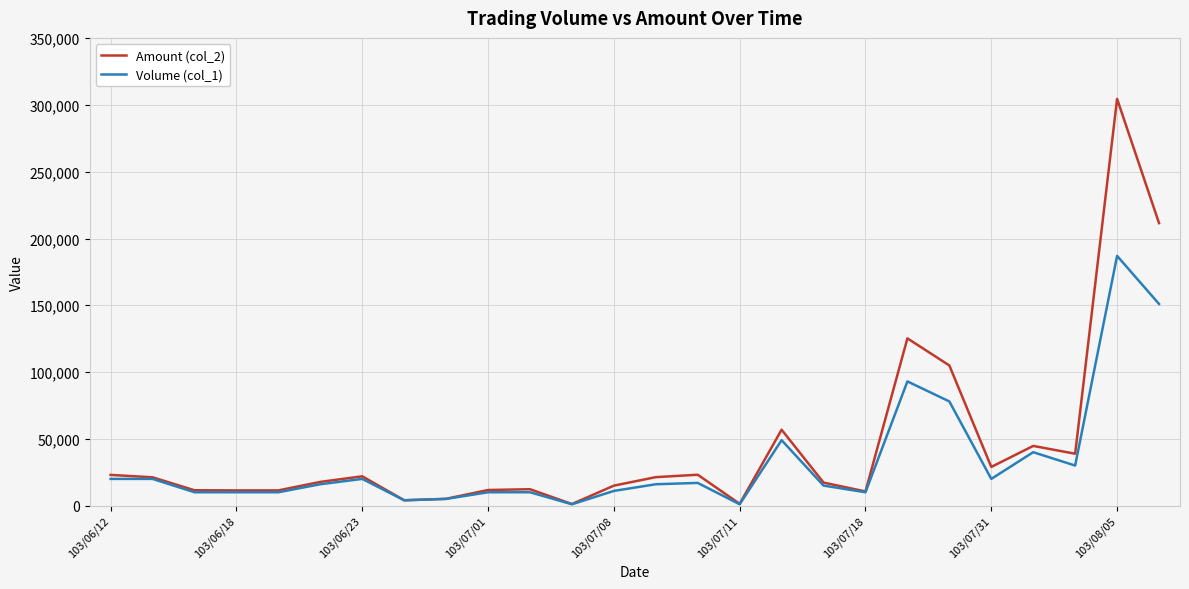

List the series in order of their peak value, lowest first.

Volume (col_1), Amount (col_2)